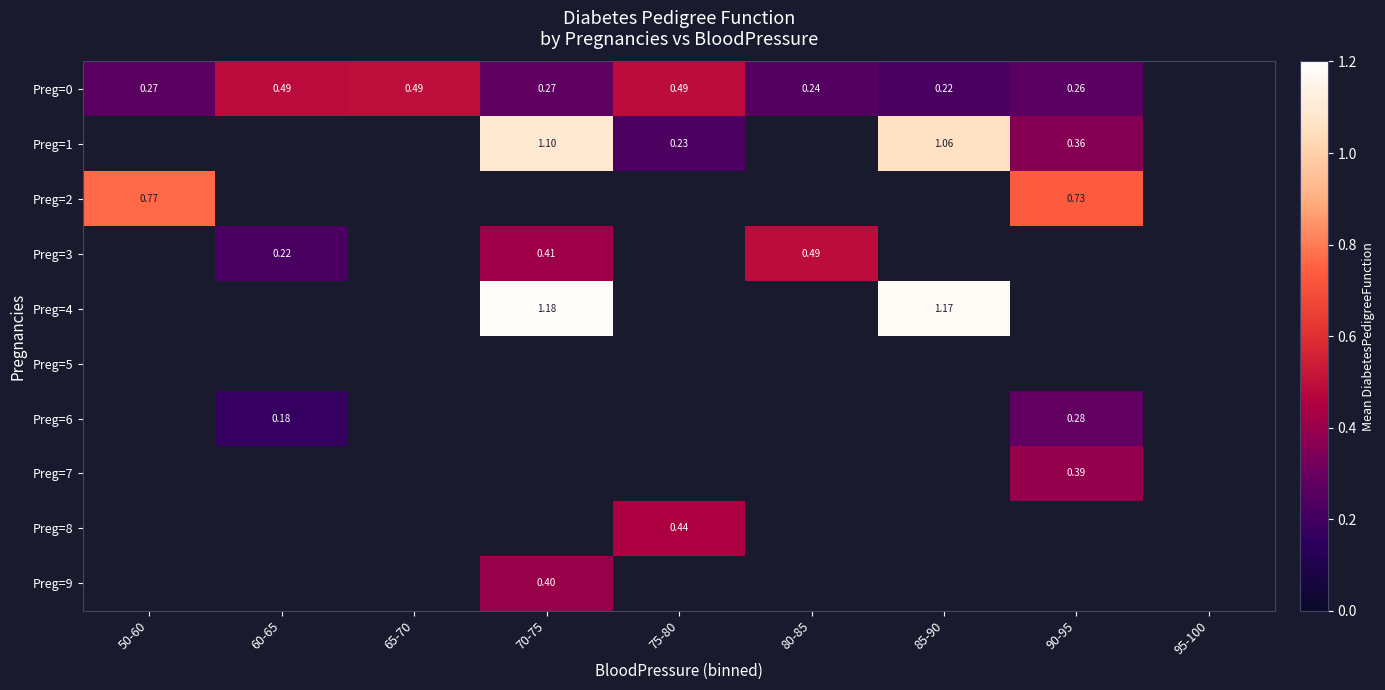

At how many categories does at least one series exceed 0?

8